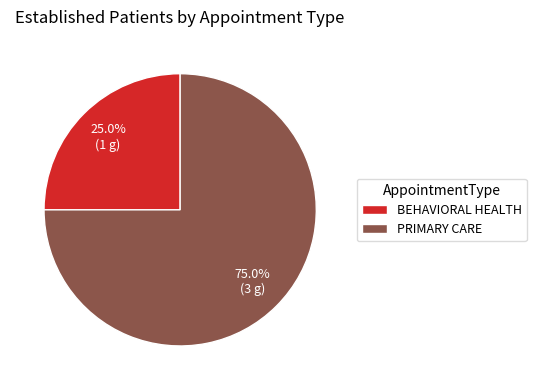

How many slices are in this pie chart?

2